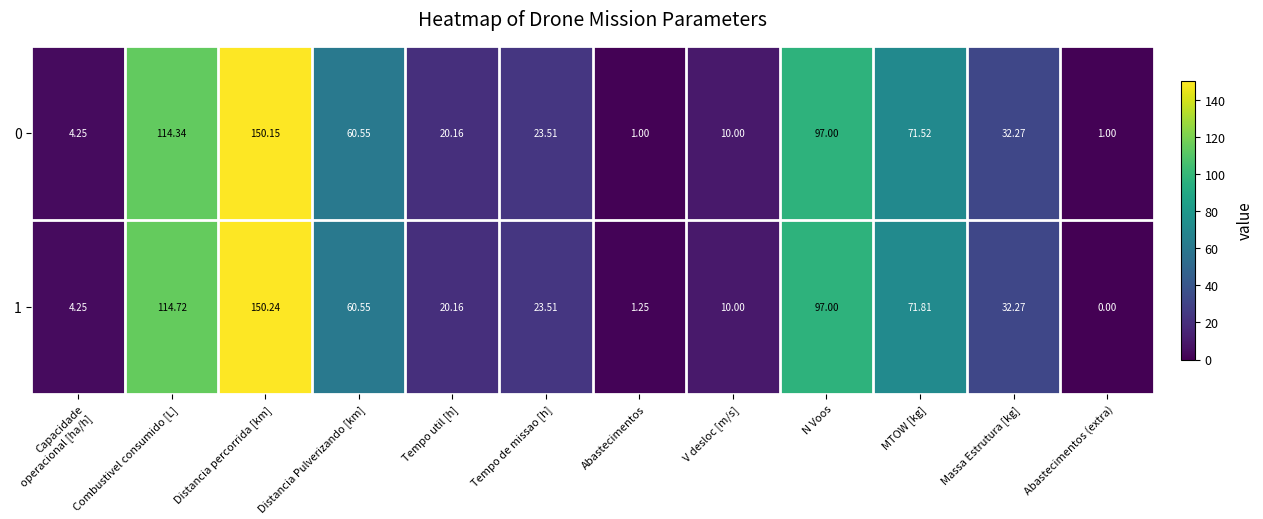

At which label does 1 reach its minimum?

Abastecimentos (extra)